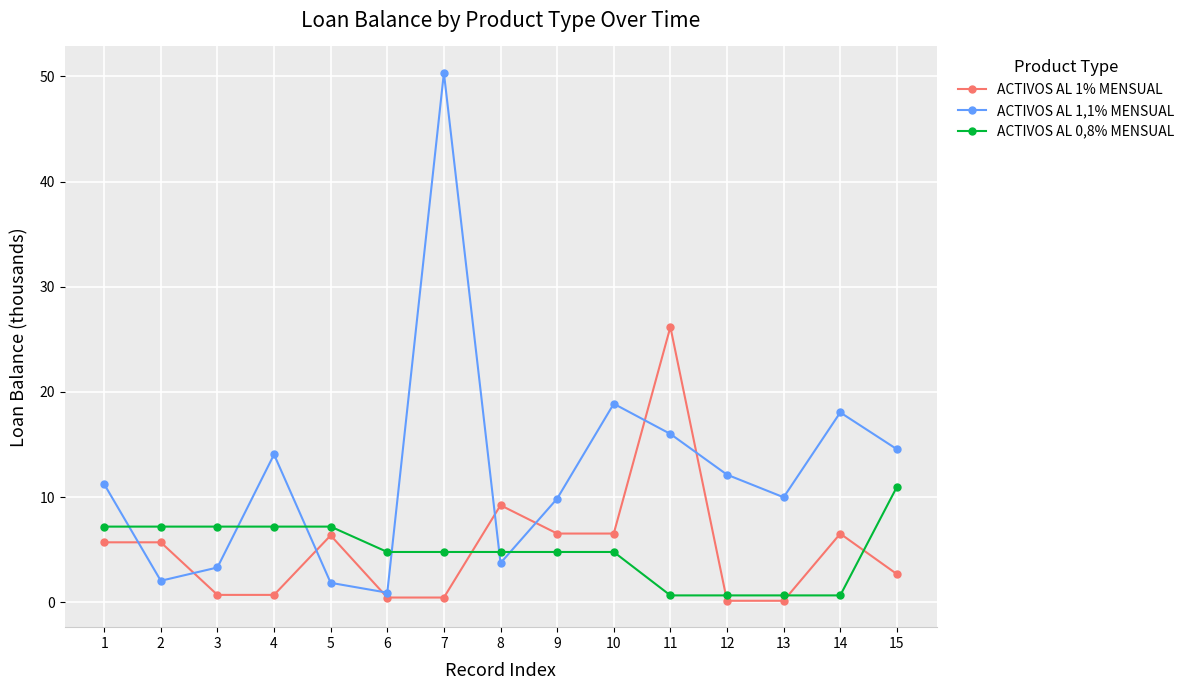

Between which two adjacent categories do ACTIVOS AL 1% MENSUAL and ACTIVOS AL 1,1% MENSUAL first intersect?

1 and 2